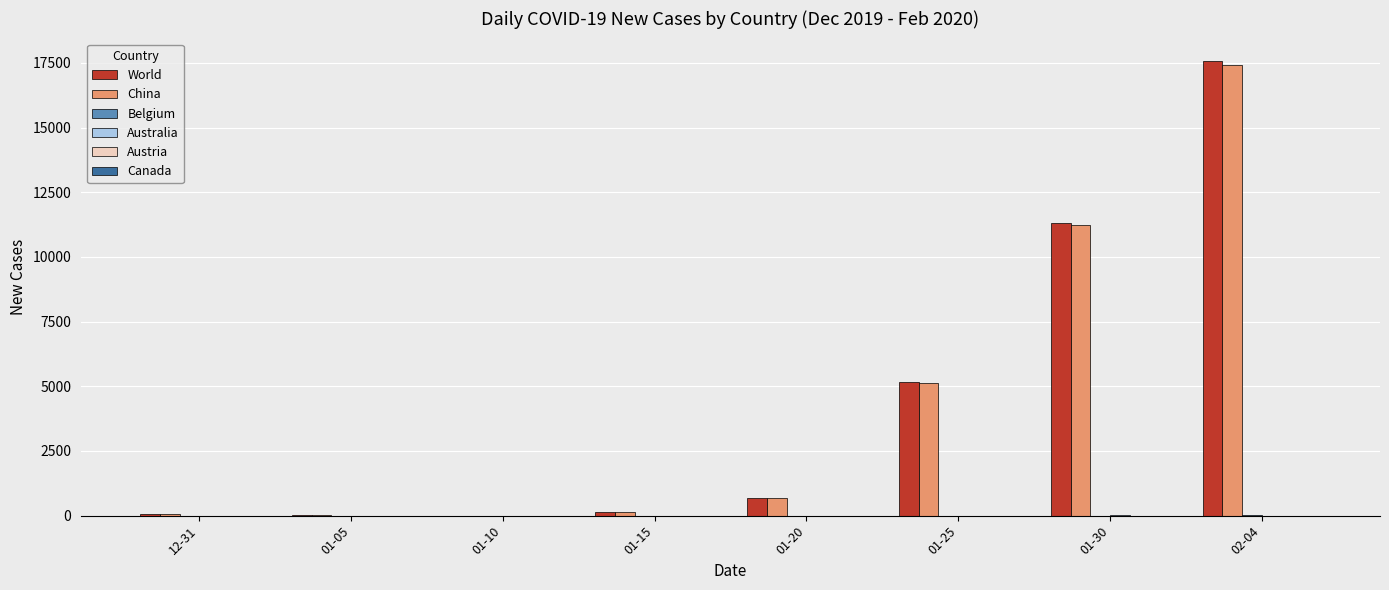

At which label is China closest to 8707?

01-30